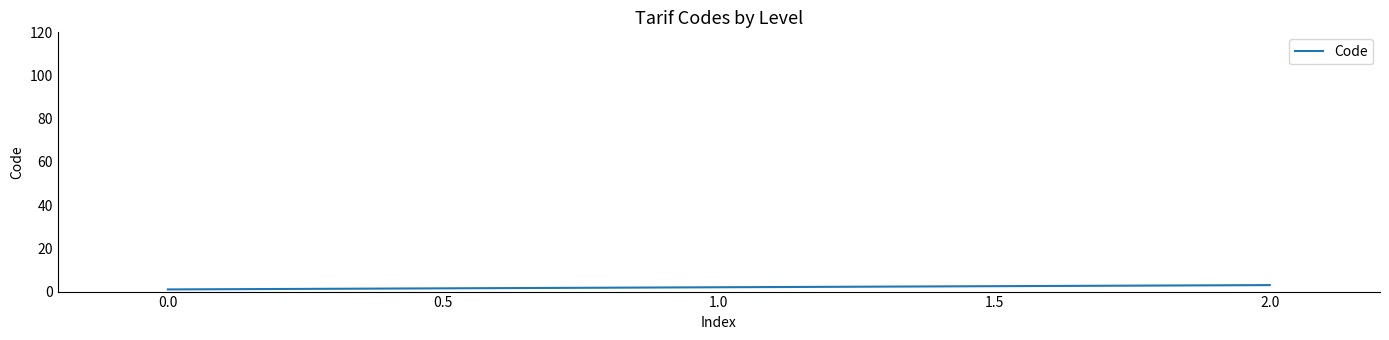

Reading right to left, transcribe all the data shown in this chart.

3	2	1